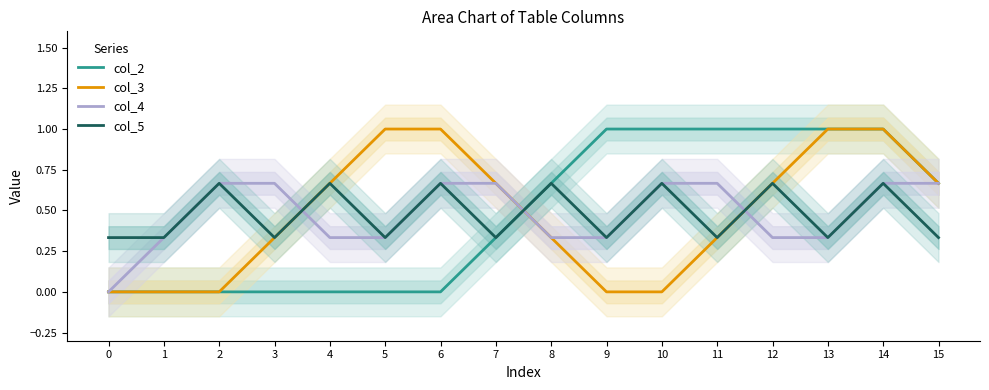

List the series in order of their peak value, highest first.

col_2, col_3, col_4, col_5